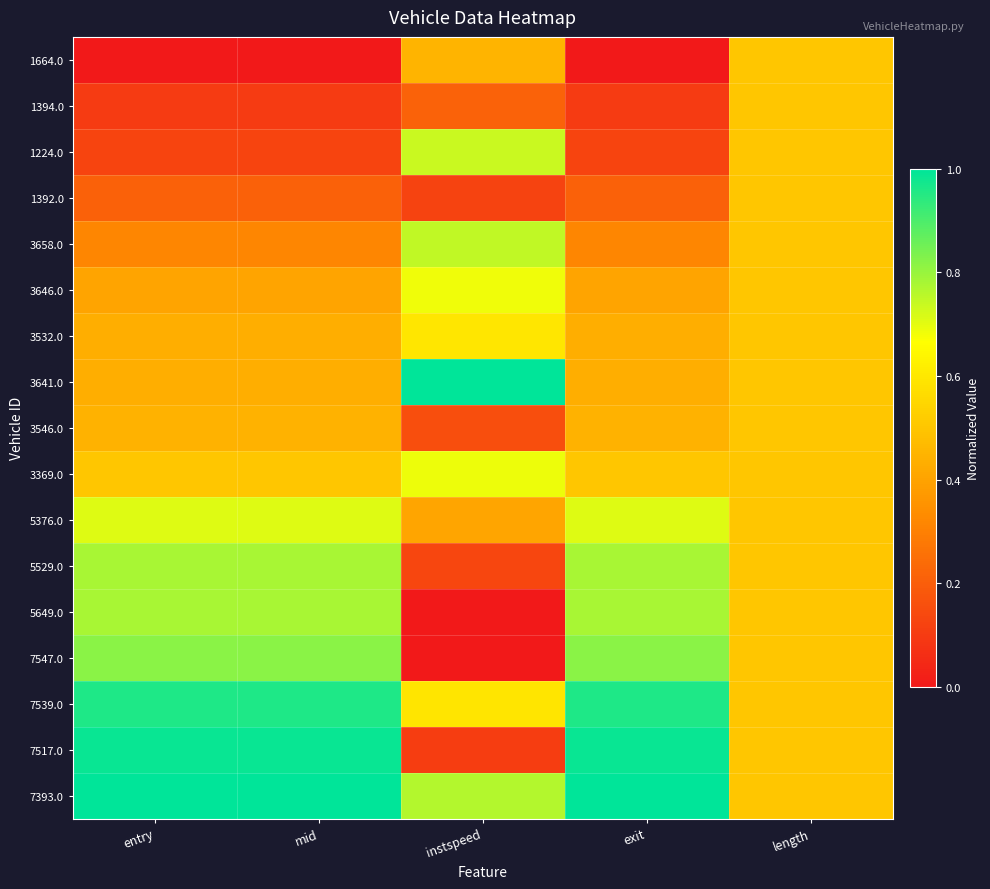

Which series has the largest total across all categories?

7393.0